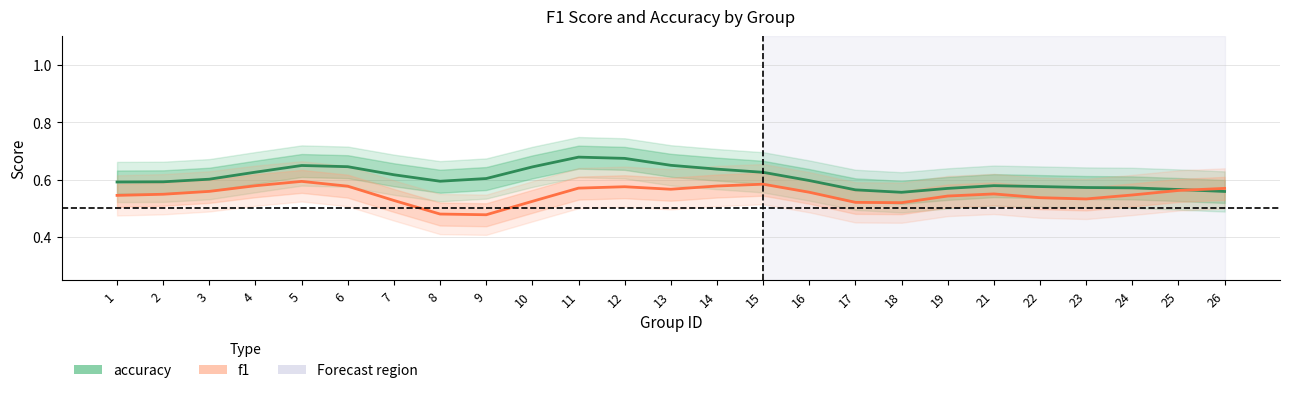

Between which two adjacent categories do f1 and accuracy first intersect?

25 and 26